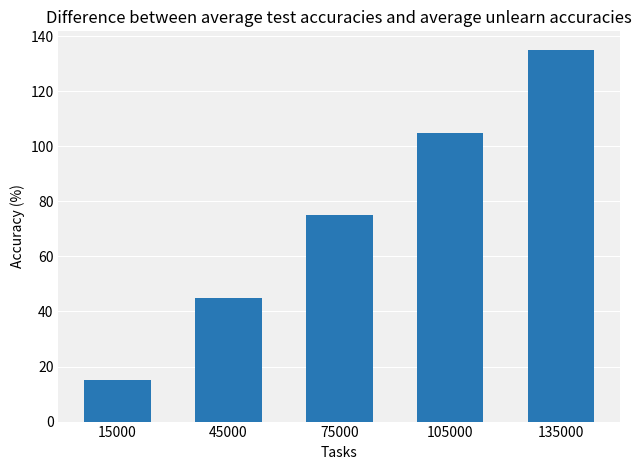

True or false: the data shows 59 at 105000.

False